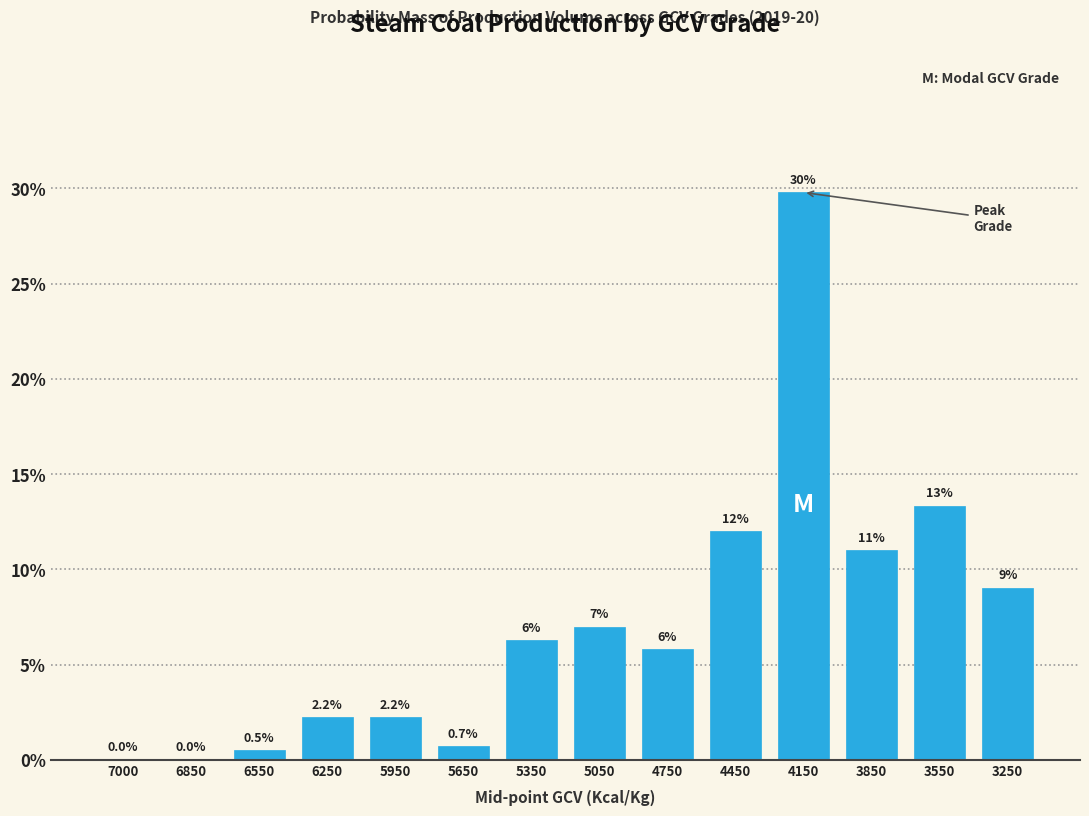

What is the approximate value at 4150?

29.8